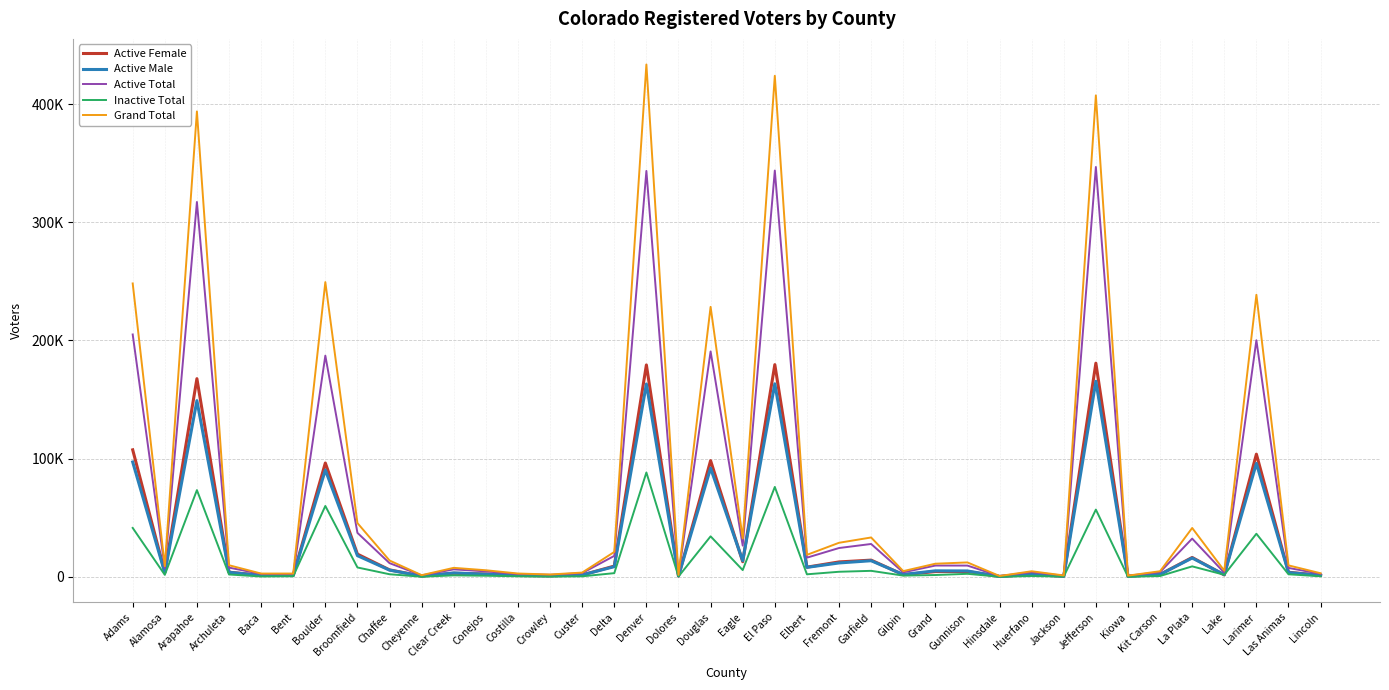

What are all the series names shown in the legend?

Active Female, Active Male, Active Total, Inactive Total, Grand Total